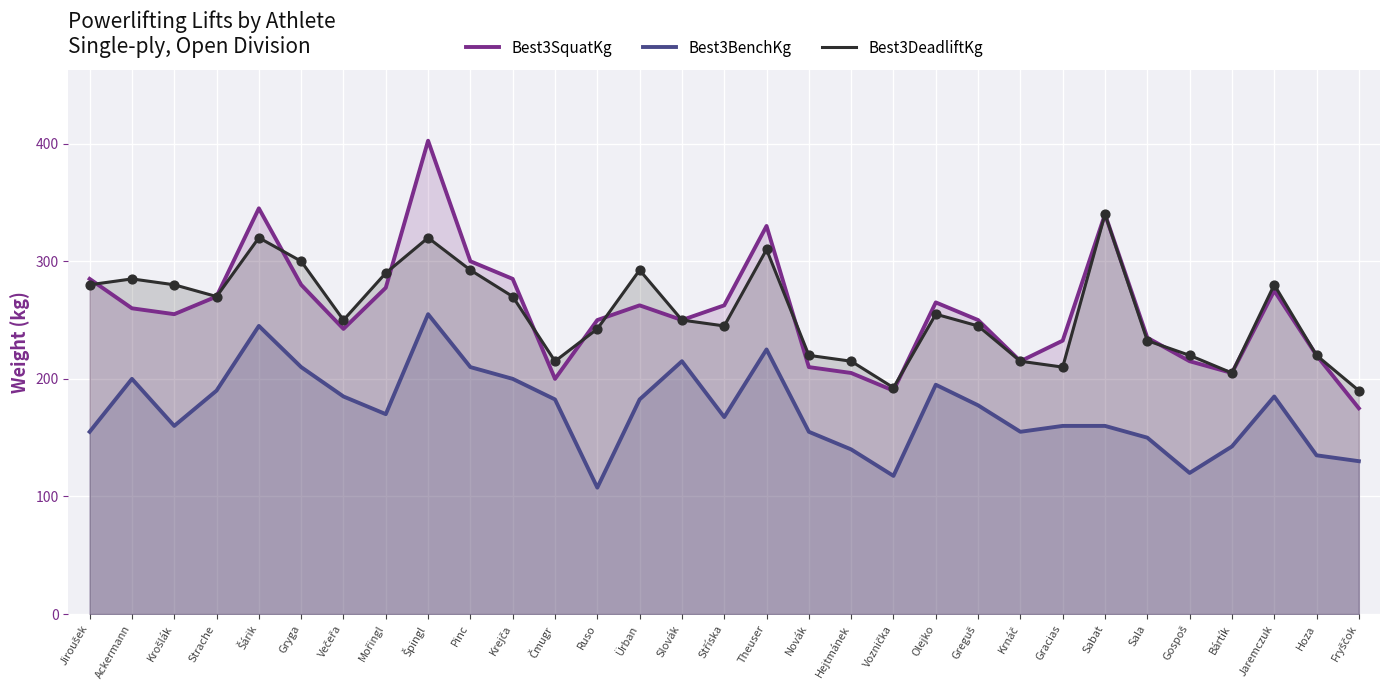

At which category is the sum across all series the highest?

Špingl